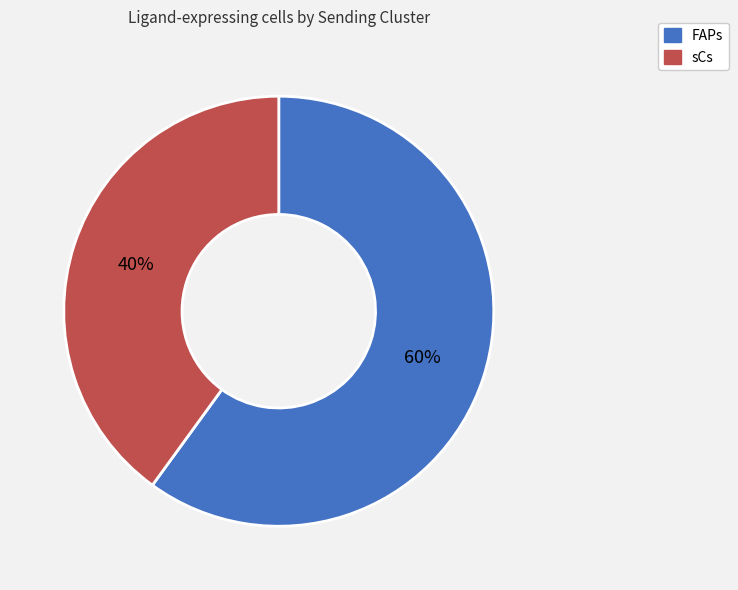

To the nearest percent, what is the combined percentage of FAPs and sCs?

100%